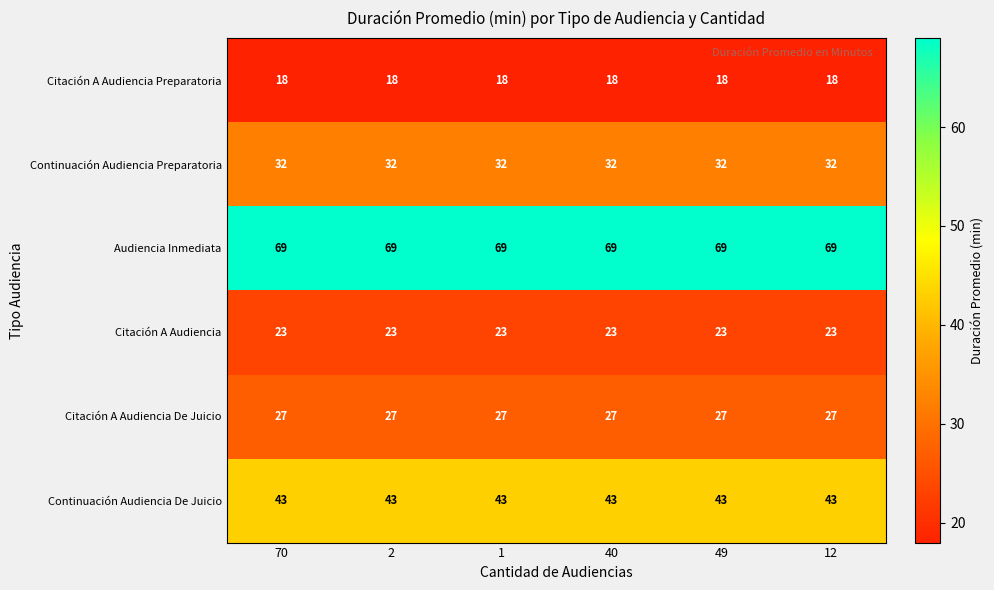

List the series in order of their peak value, lowest first.

Citación A Audiencia Preparatoria, Citación A Audiencia, Citación A Audiencia De Juicio, Continuación Audiencia Preparatoria, Continuación Audiencia De Juicio, Audiencia Inmediata